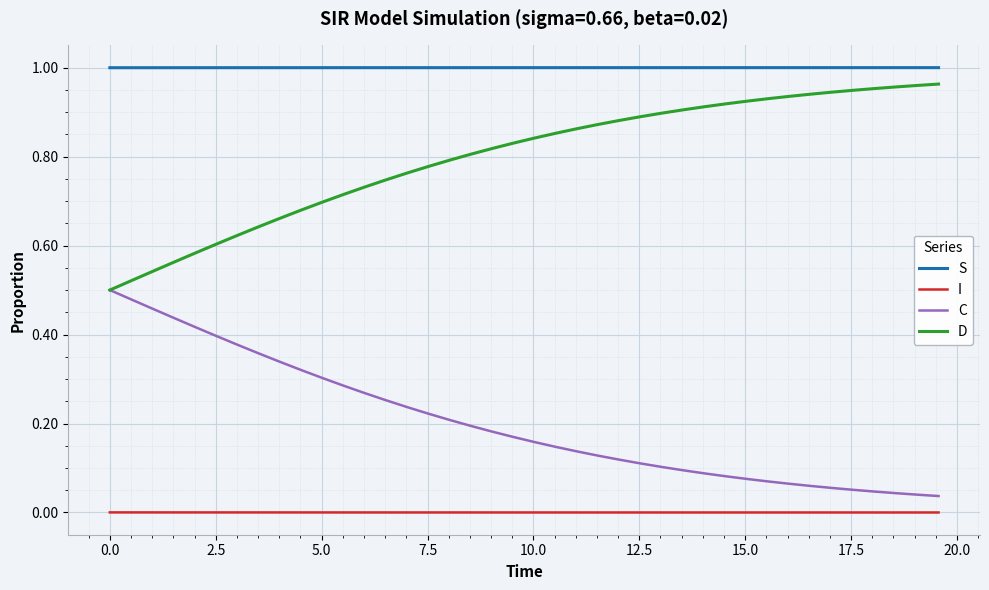

Does the chart have visible grid lines?

Yes